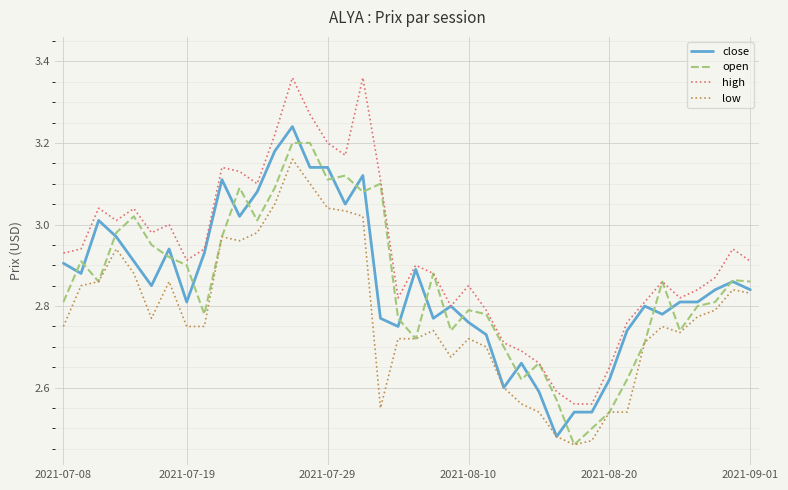

Which series has the largest total across all categories?

high